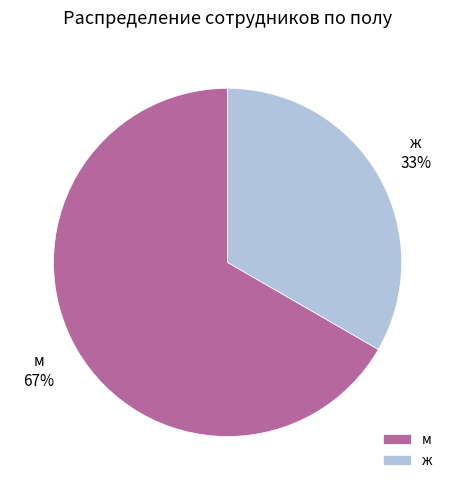

Which category has the smallest portion of the pie?

ж